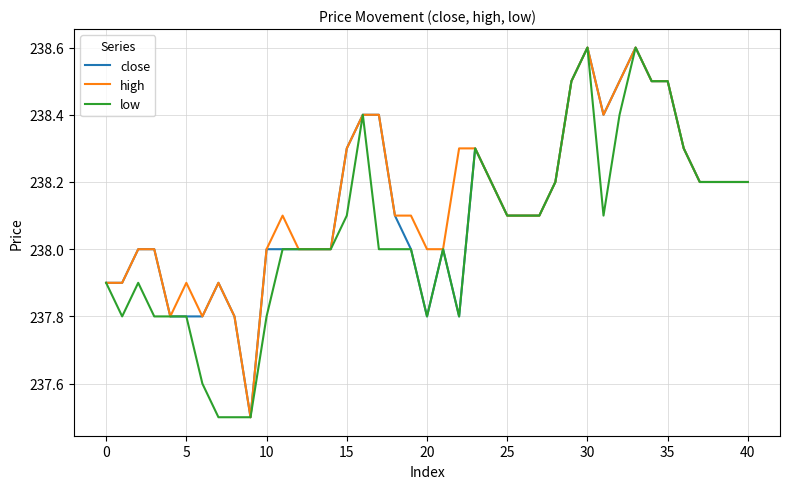

What is the maximum value for close?

238.6